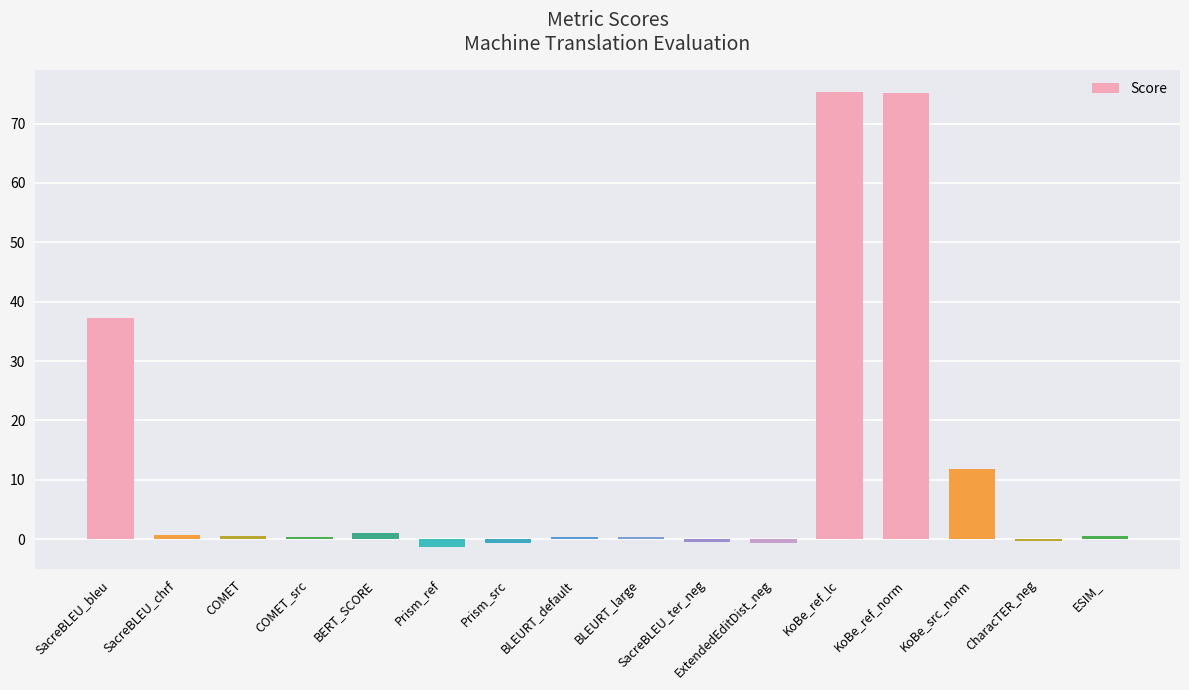

What is the label of the 4th bar from the right?

KoBe_ref_norm